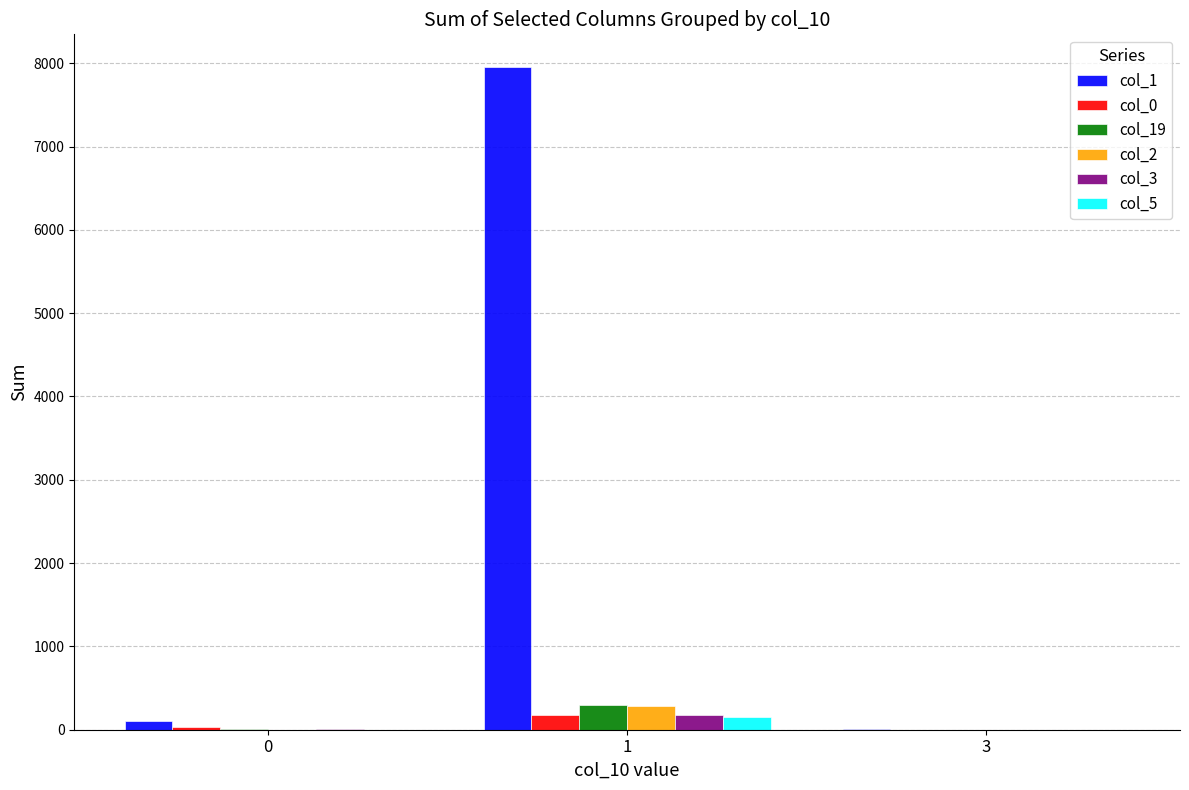

At which category is the sum across all series the highest?

1